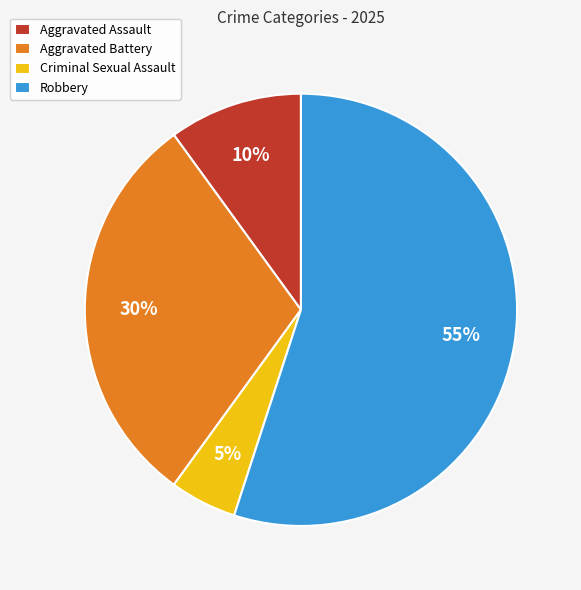

Which slice represents more than half of the pie?

Robbery